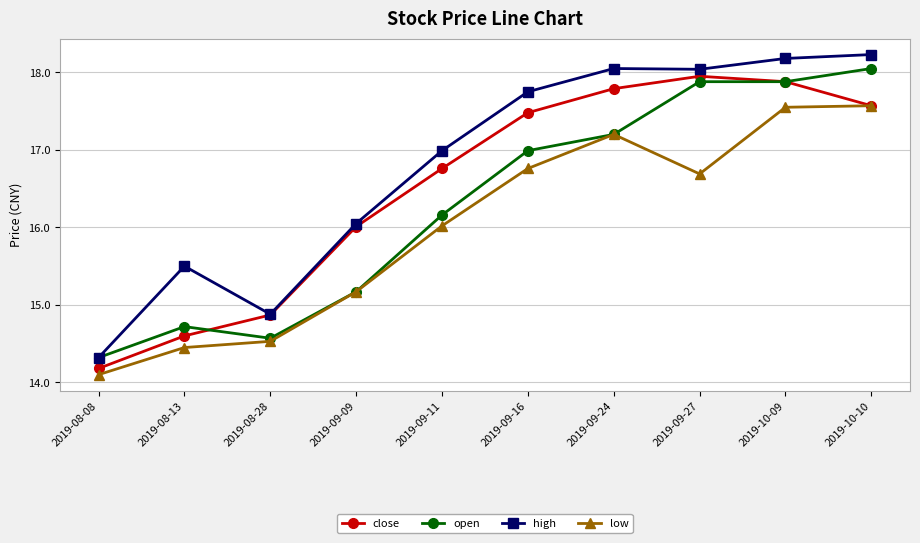

True or false: high has more than 2 points higher than both neighbors.

False